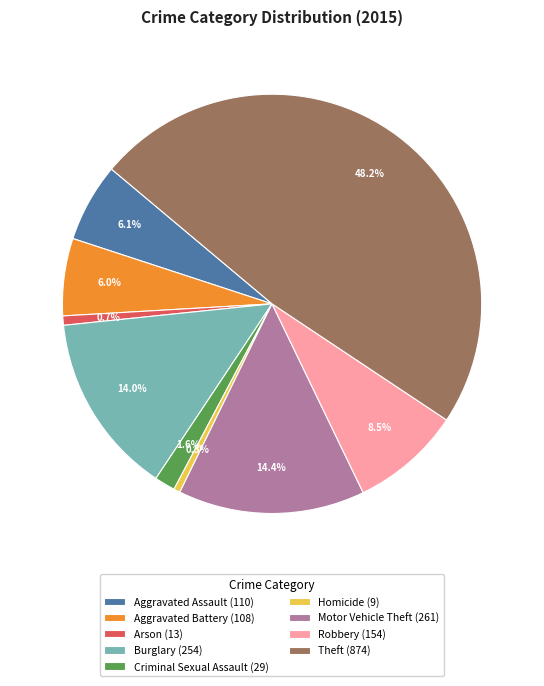

What percentage is the Criminal Sexual Assault slice, to the nearest percent?

2%